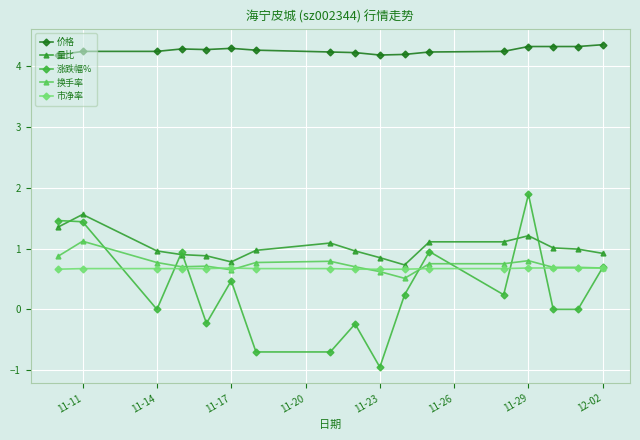

At how many categories does at least one series exceed 1?

17